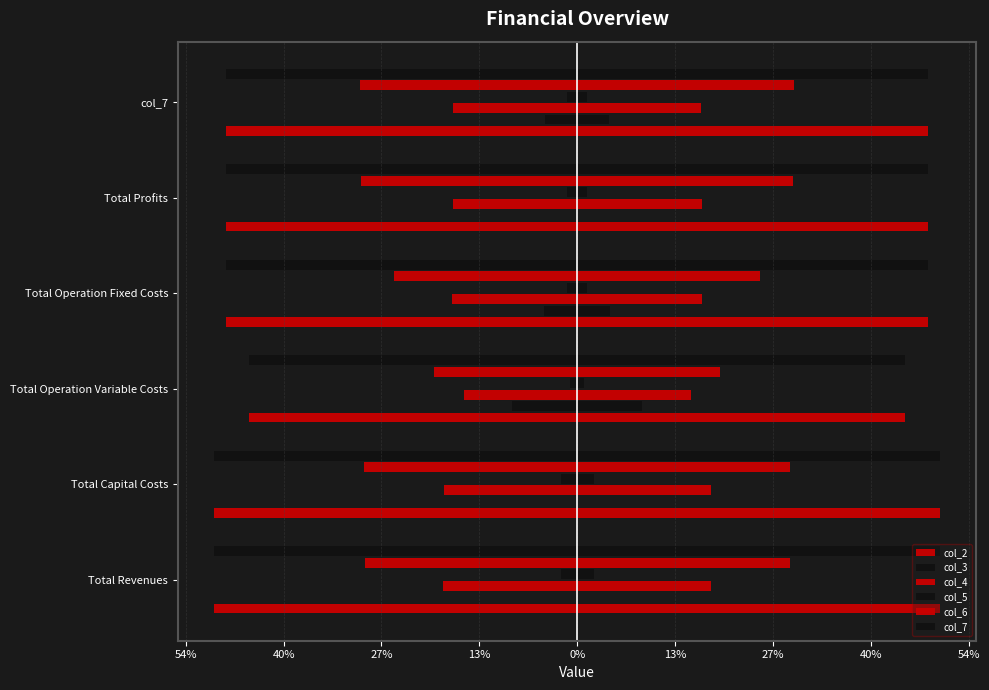

How many bars are there in each group?

6